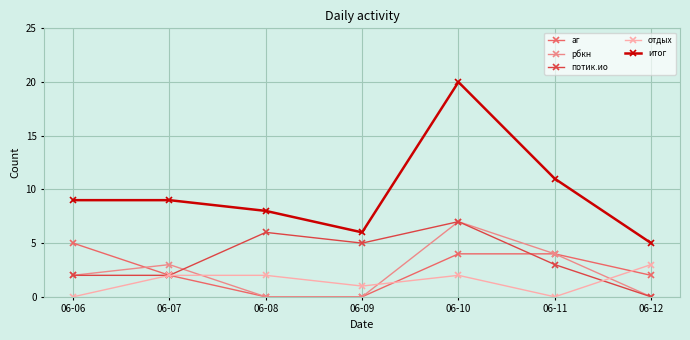

How many distinct data groups are displayed?

5